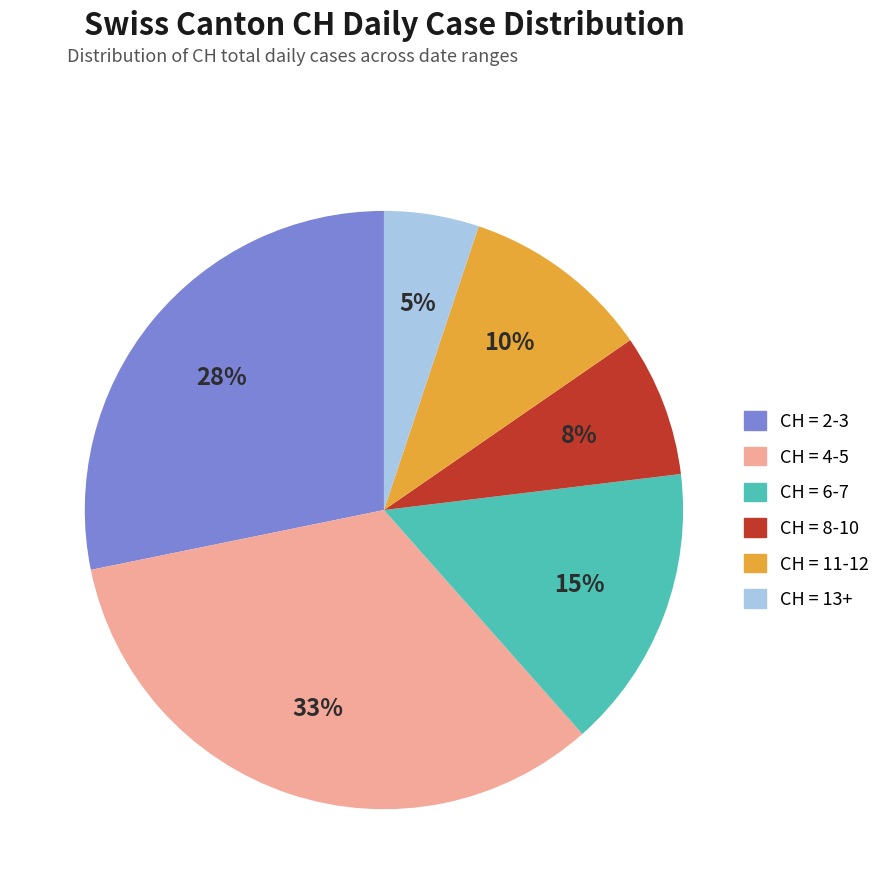

Is there any slice that represents more than half of the pie?

No